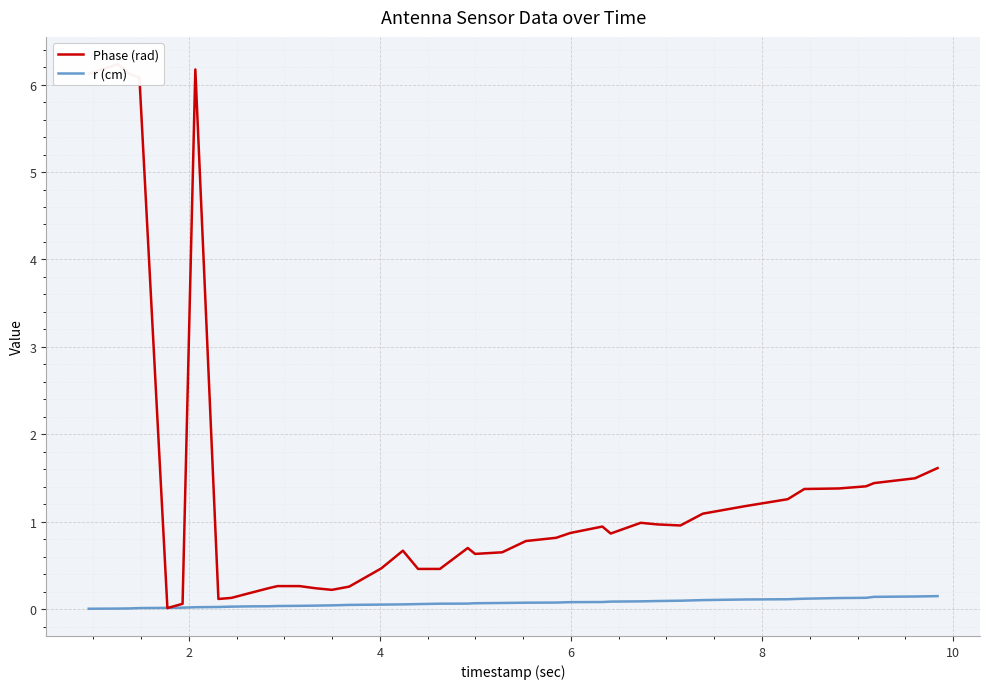

True or false: r (cm) and Phase (rad) intersect in this chart.

True